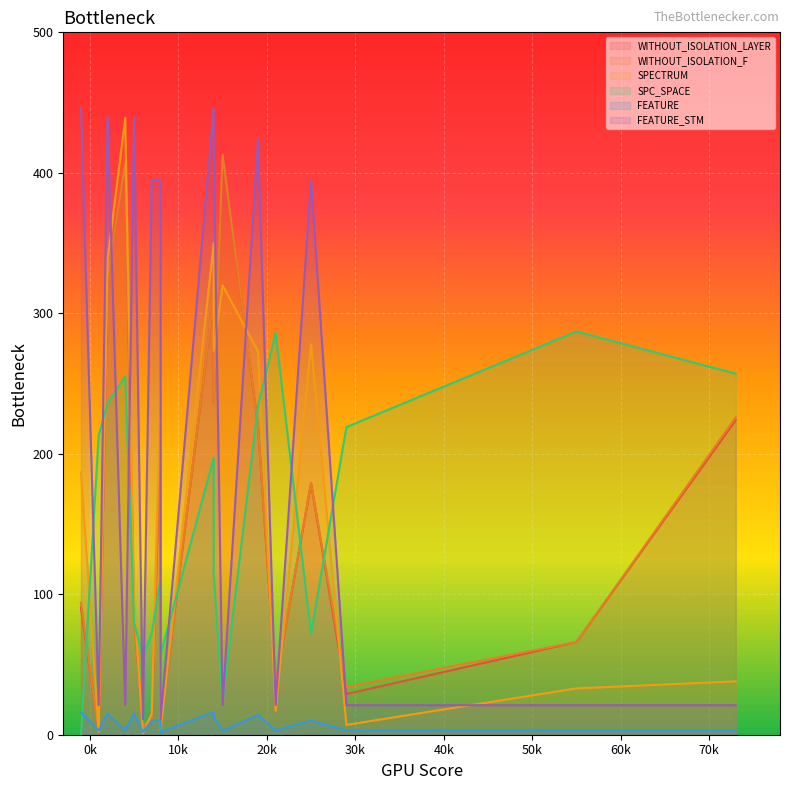

The value of SPC_SPACE at 2 is 134. True or false?

False